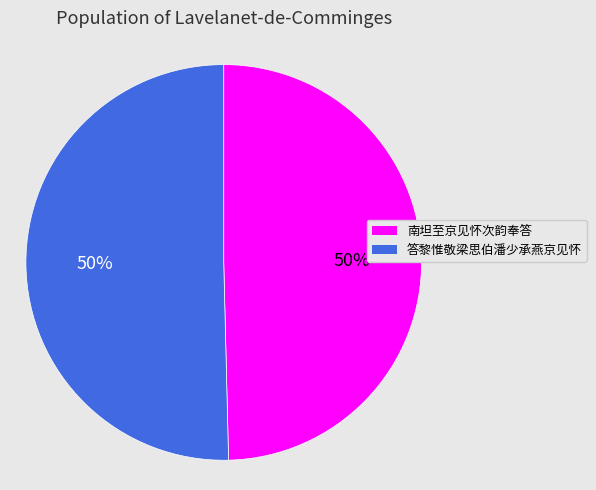

True or false: 答黎惟敬梁思伯潘少承燕京见怀 accounts for 37% of the total.

False